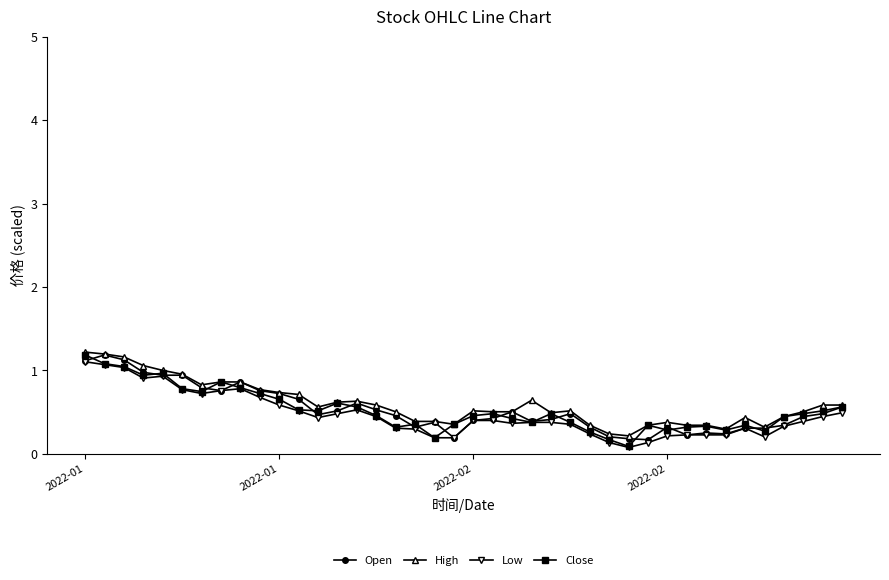

What are all the series names shown in the legend?

Open, High, Low, Close